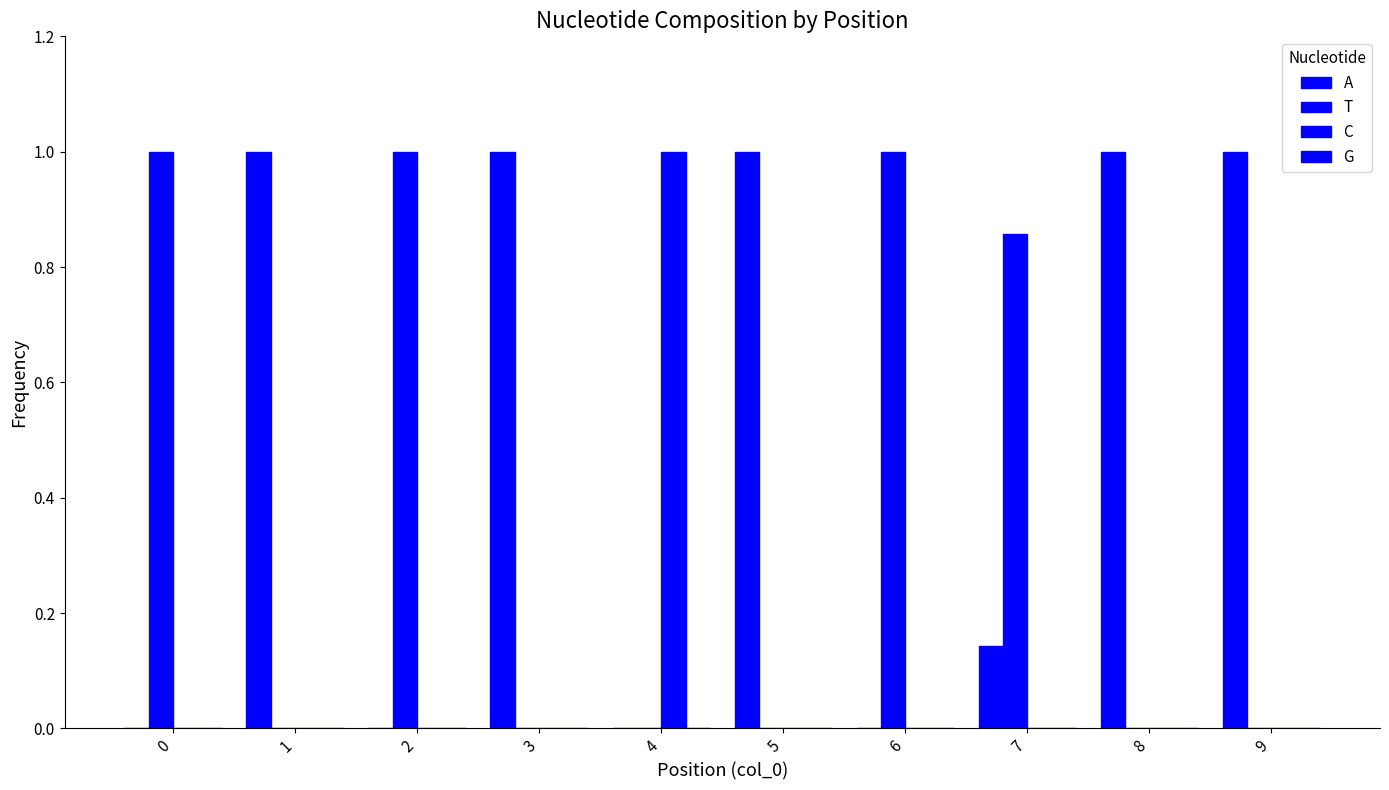

How many distinct data groups are displayed?

3